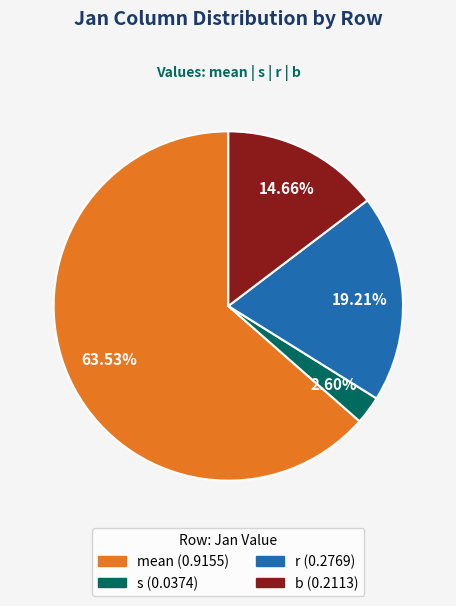

Which slice is the largest?

mean